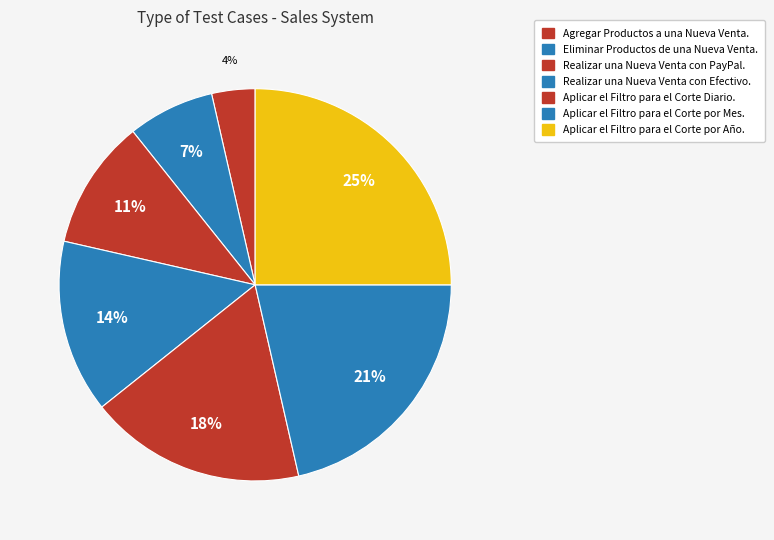

How many slices are in this pie chart?

7